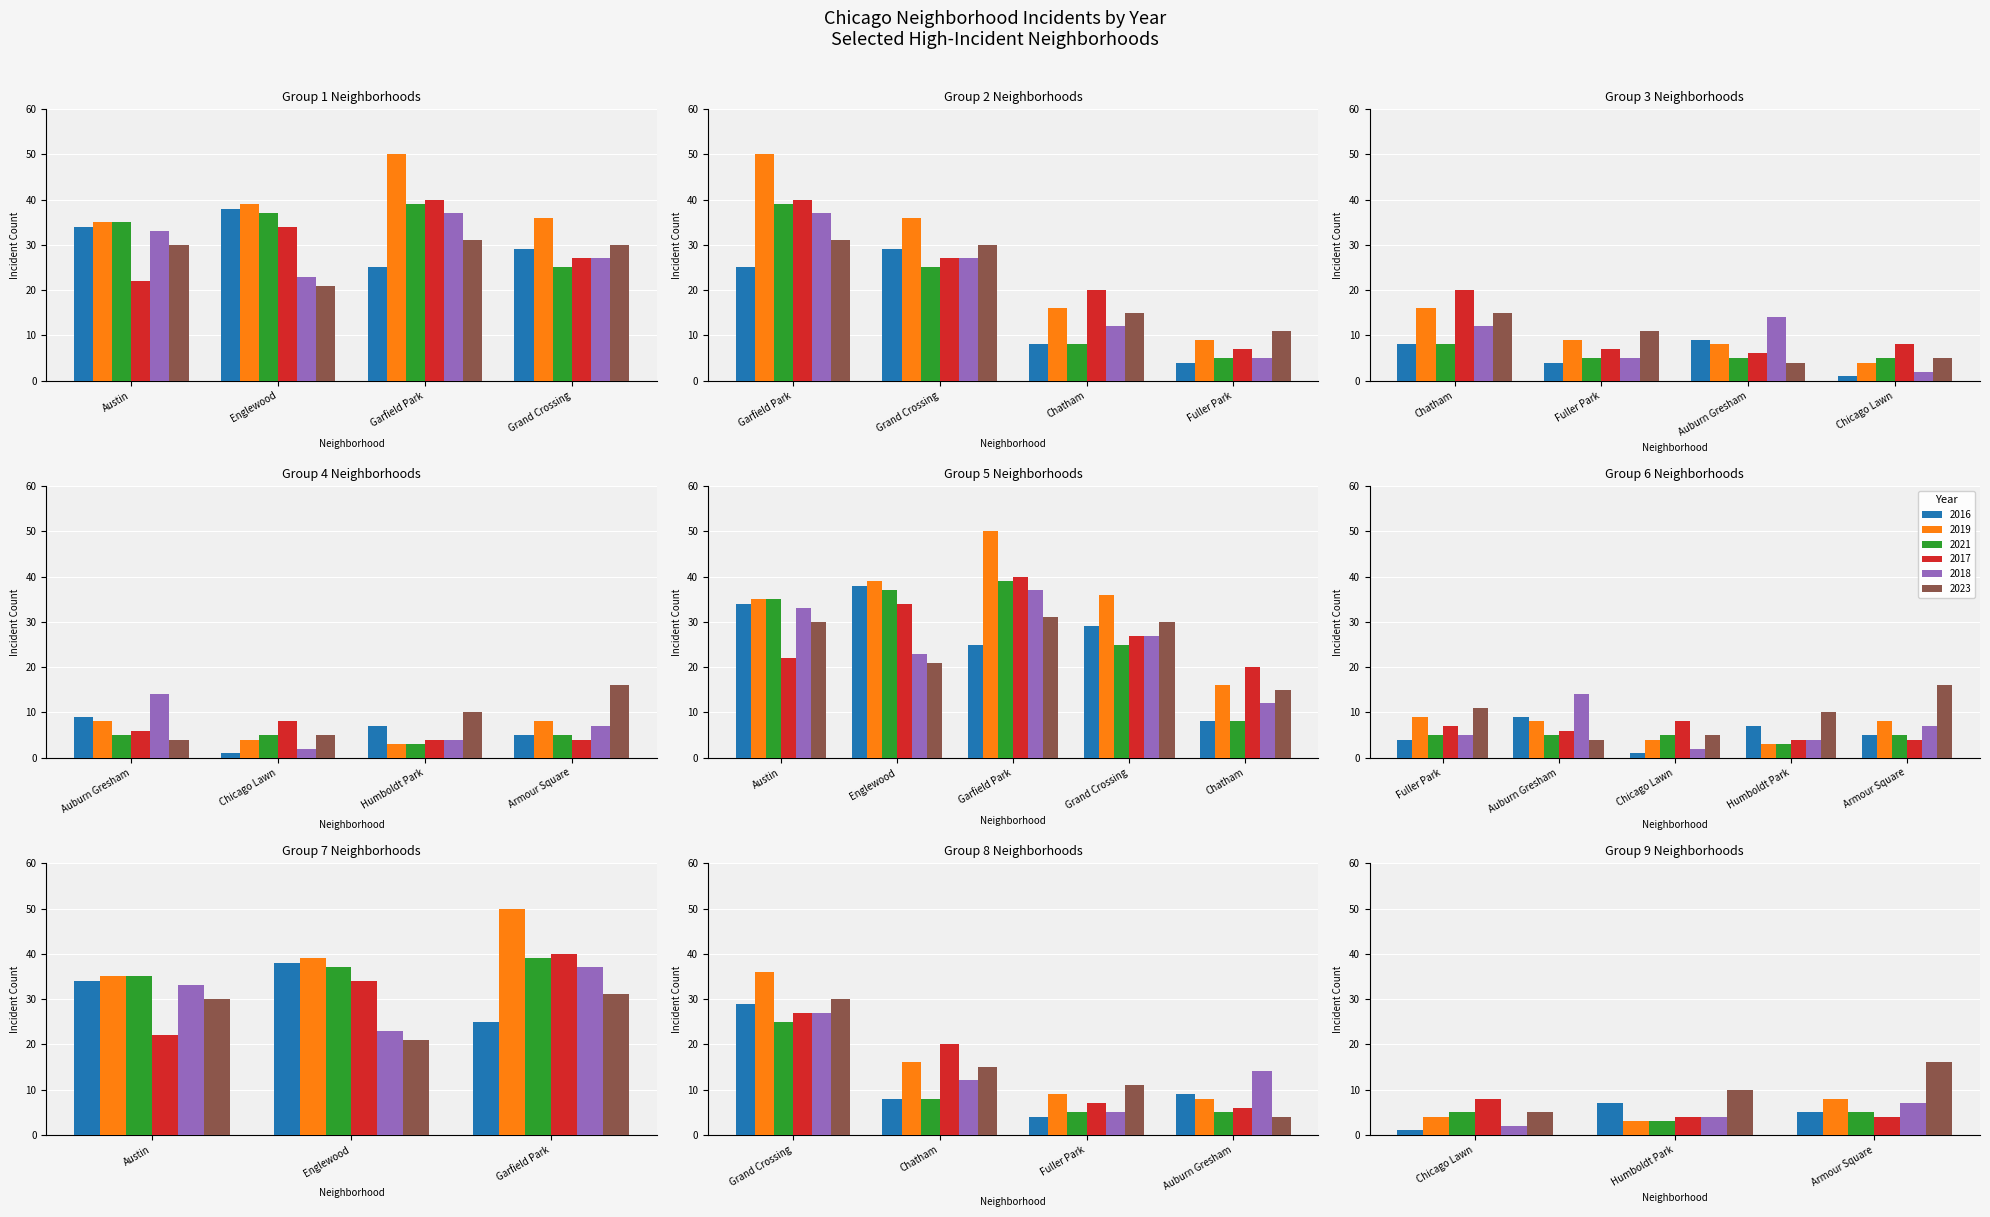

Which series changed the most between 5 and 8?

2019